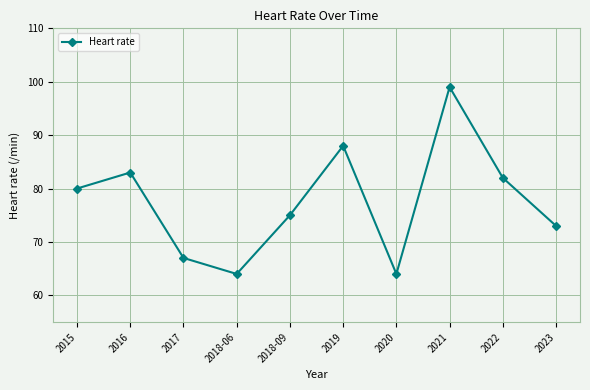

What value does the data have at 2016, to the nearest 10?

80